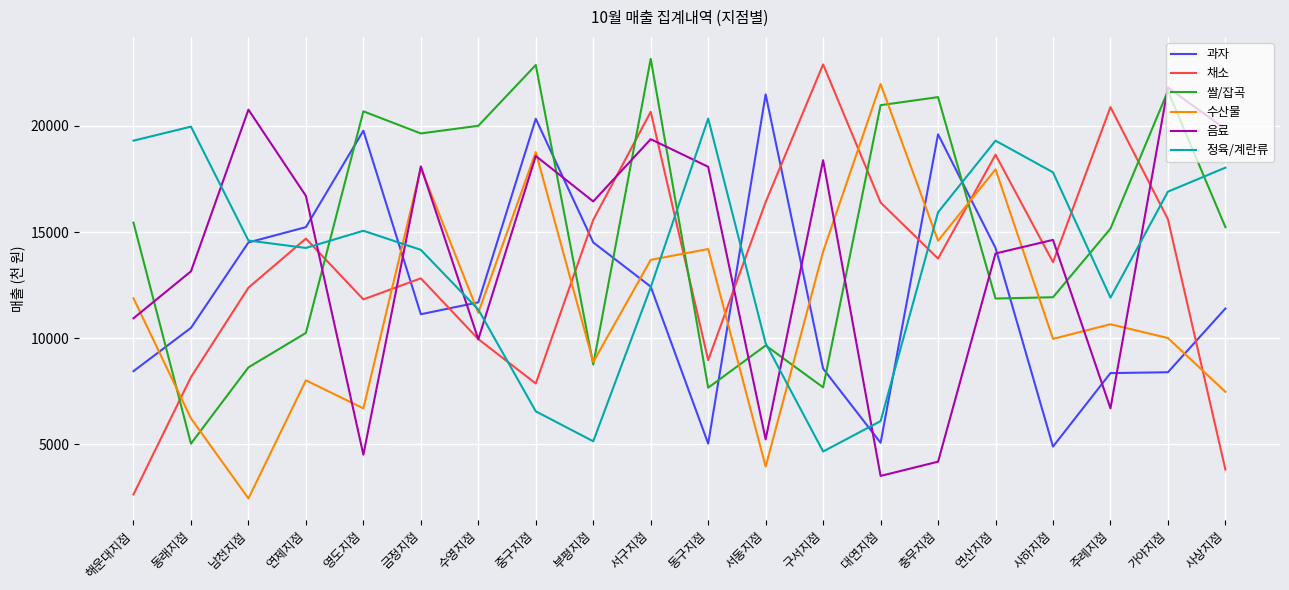

Read the 수산물 value at 중구지점, to the nearest 10.

18760